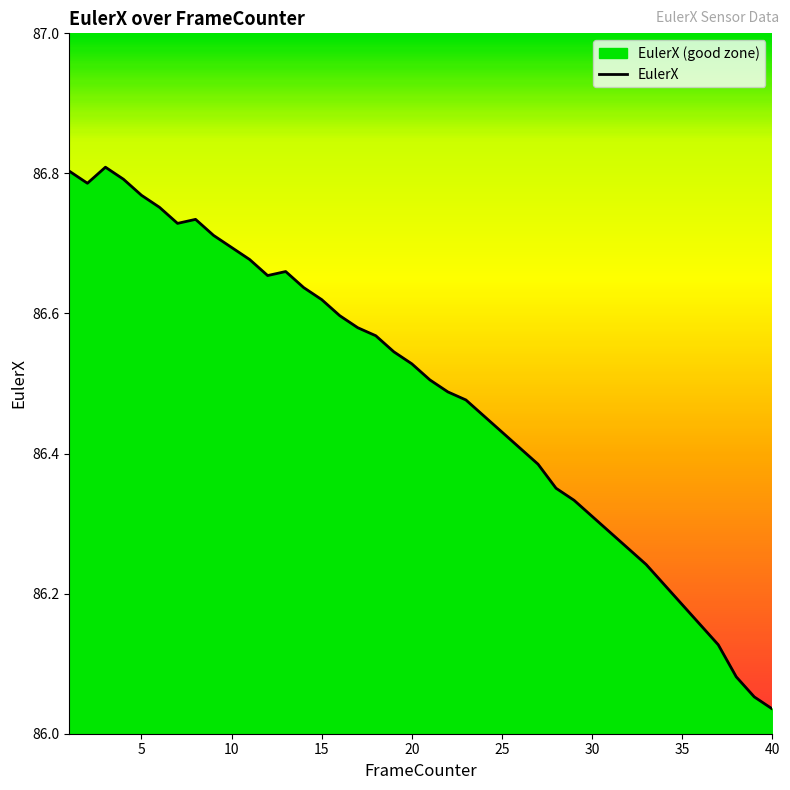

What is the maximum value shown in the chart?

86.8